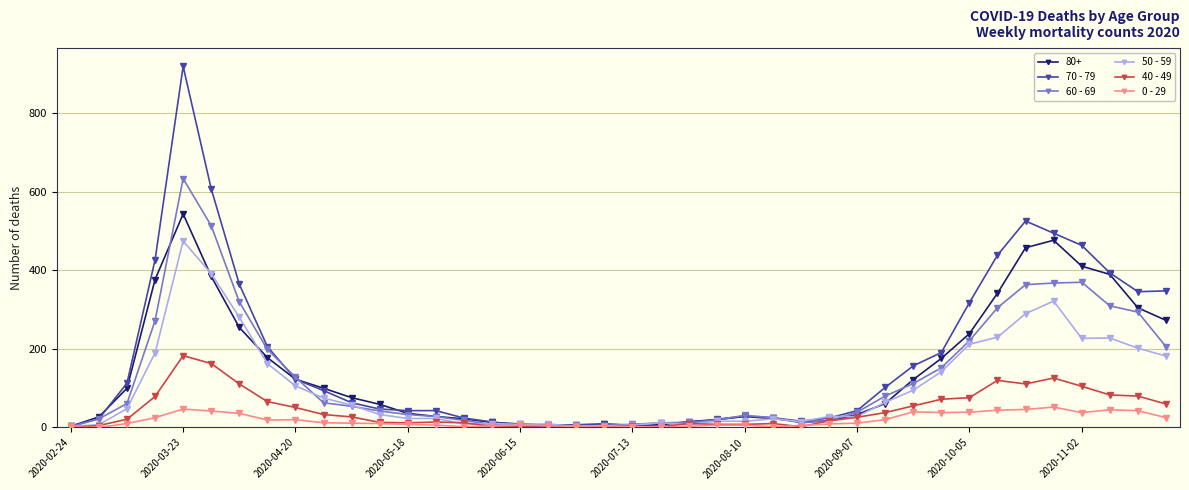

What are all the series names shown in the legend?

80+, 70 - 79, 60 - 69, 50 - 59, 40 - 49, 0 - 29